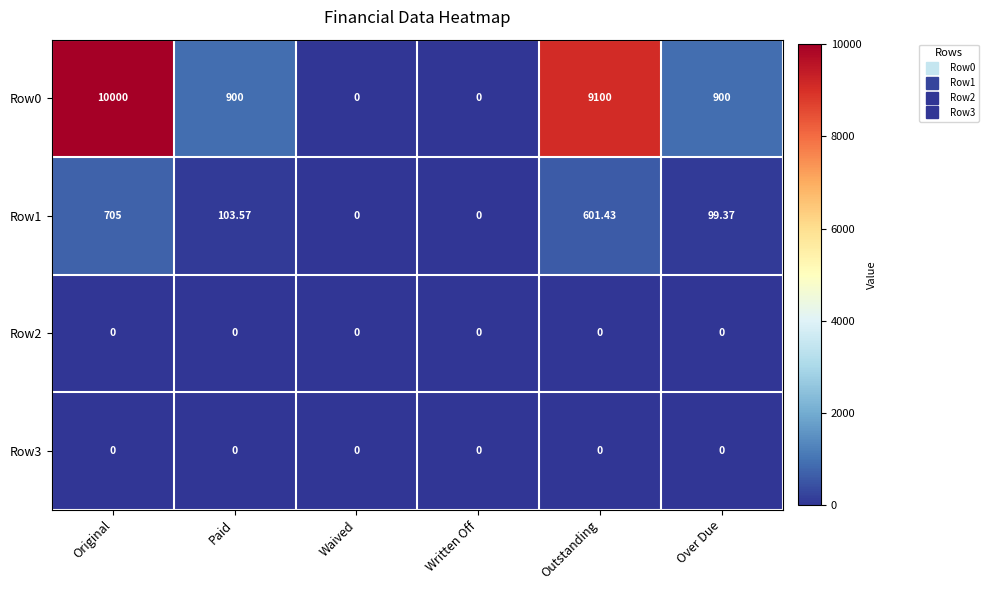

At which label does Row1 reach its peak?

Original